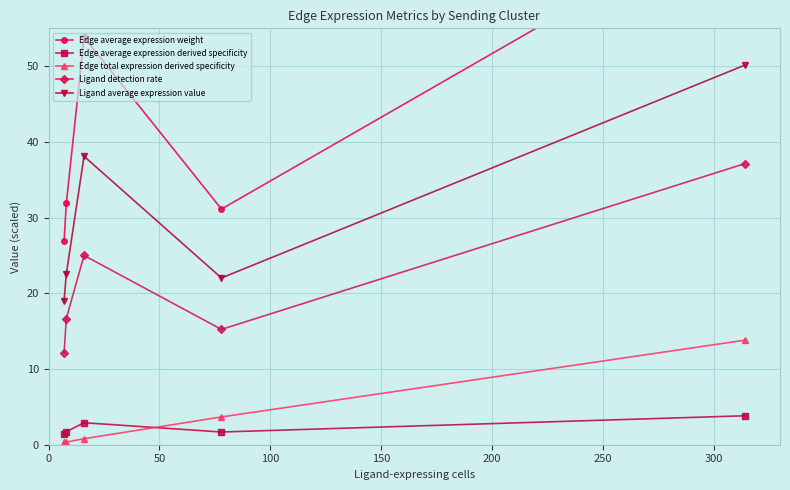

True or false: Edge average expression derived specificity and Ligand average expression value intersect in this chart.

False